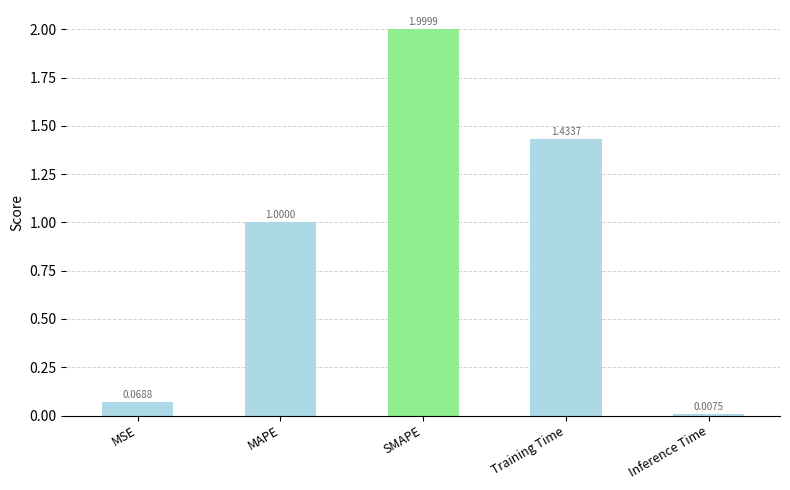

What is the label of the 3rd bar from the right?

SMAPE